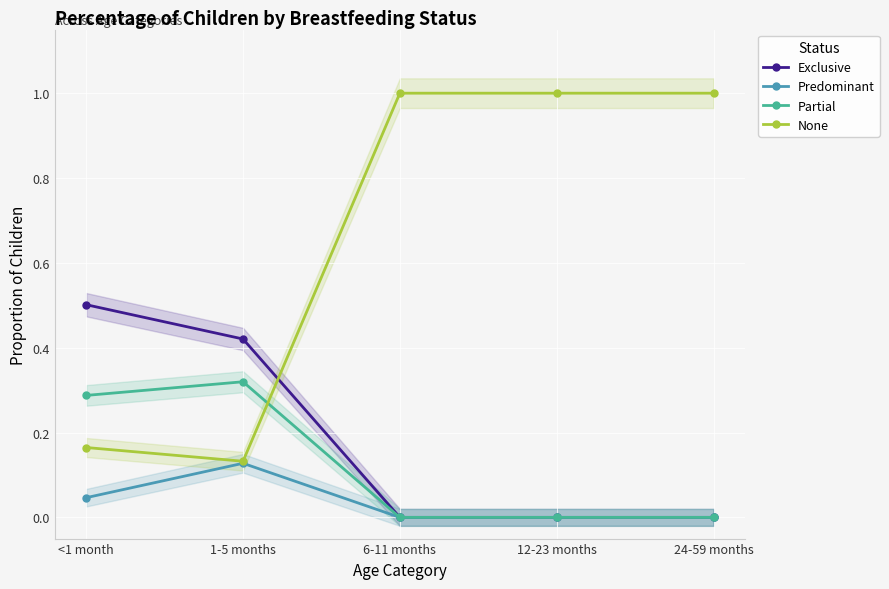

Rank the categories by Exclusive value from highest to lowest.

<1 month, 1-5 months, 6-11 months, 12-23 months, 24-59 months